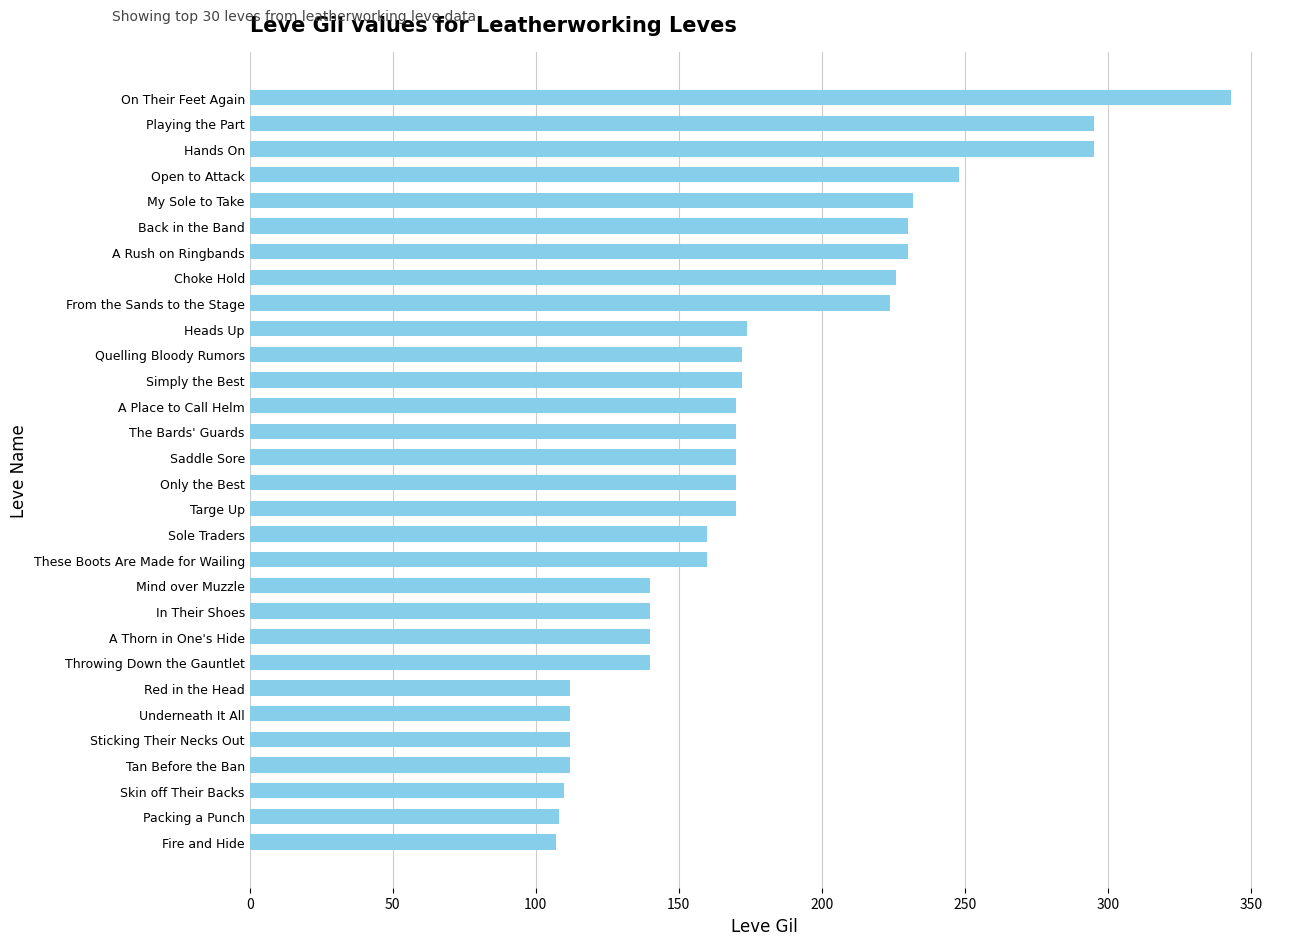

What is the difference between the second highest and minimum values?

188